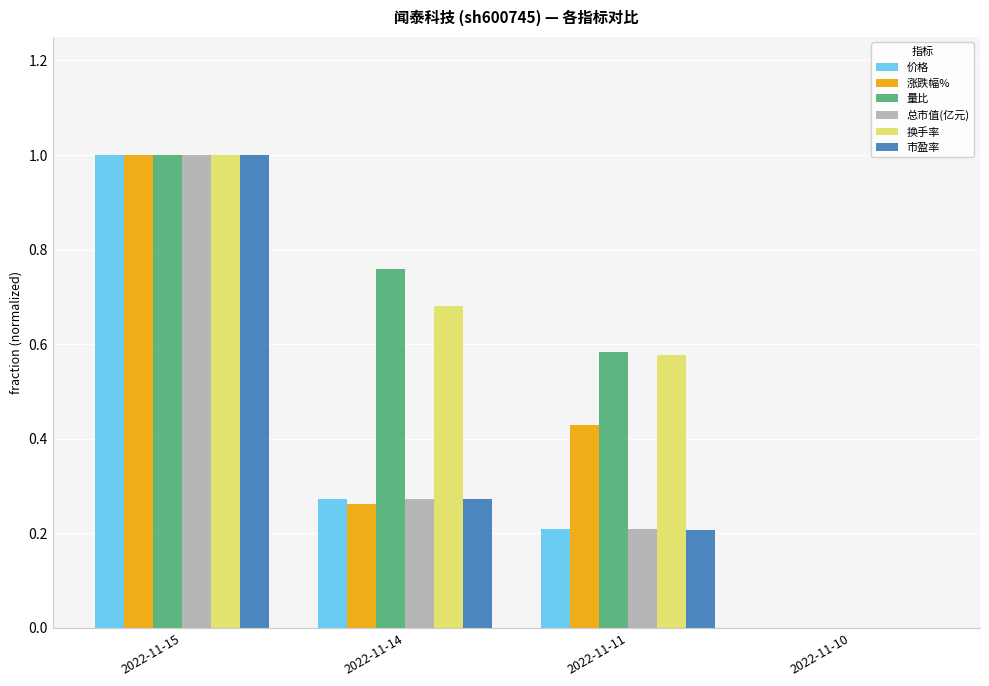

The value of 换手率 at 2022-11-15 is 1.0. True or false?

True